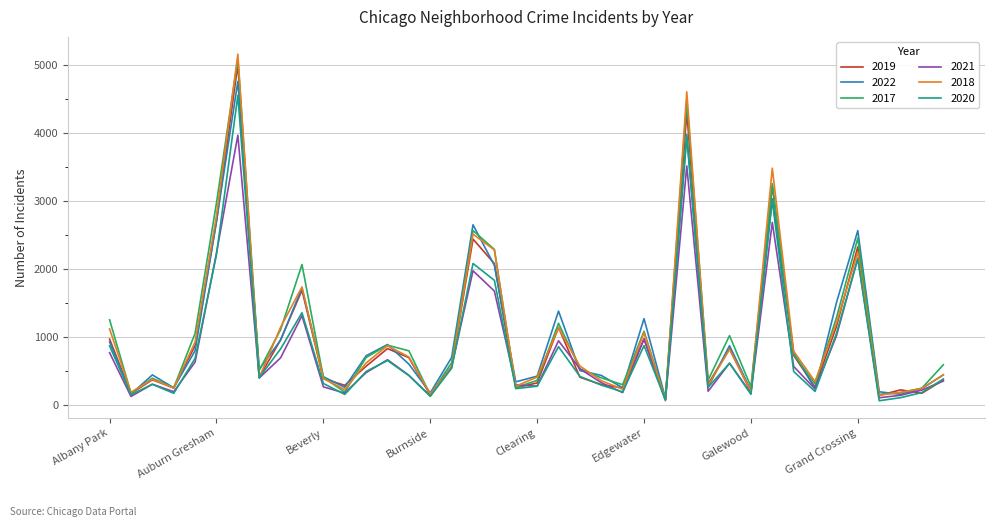

What is the maximum value shown in the chart?

5163